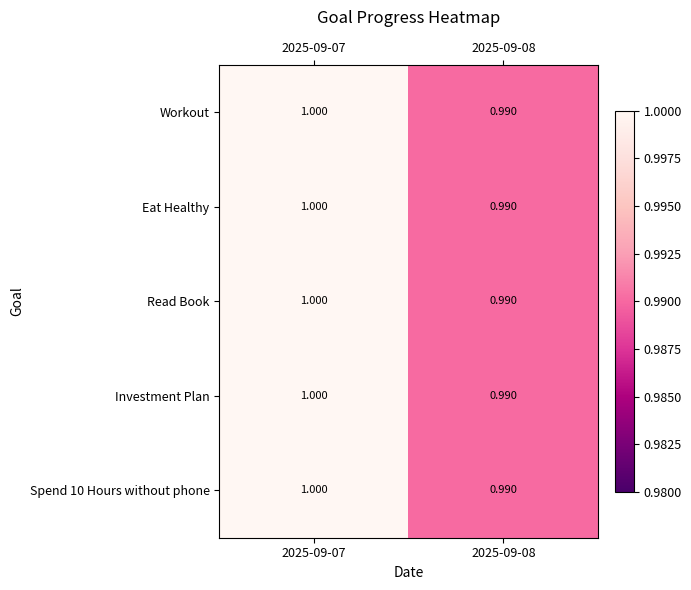

Reading left to right, extract all data points from this chart.

Workout: 2025-09-07=1.0	2025-09-08=1.0
Eat Healthy: 2025-09-07=1.0	2025-09-08=1.0
Read Book: 2025-09-07=1.0	2025-09-08=1.0
Investment Plan: 2025-09-07=1.0	2025-09-08=1.0
Spend 10 Hours without phone: 2025-09-07=1.0	2025-09-08=1.0